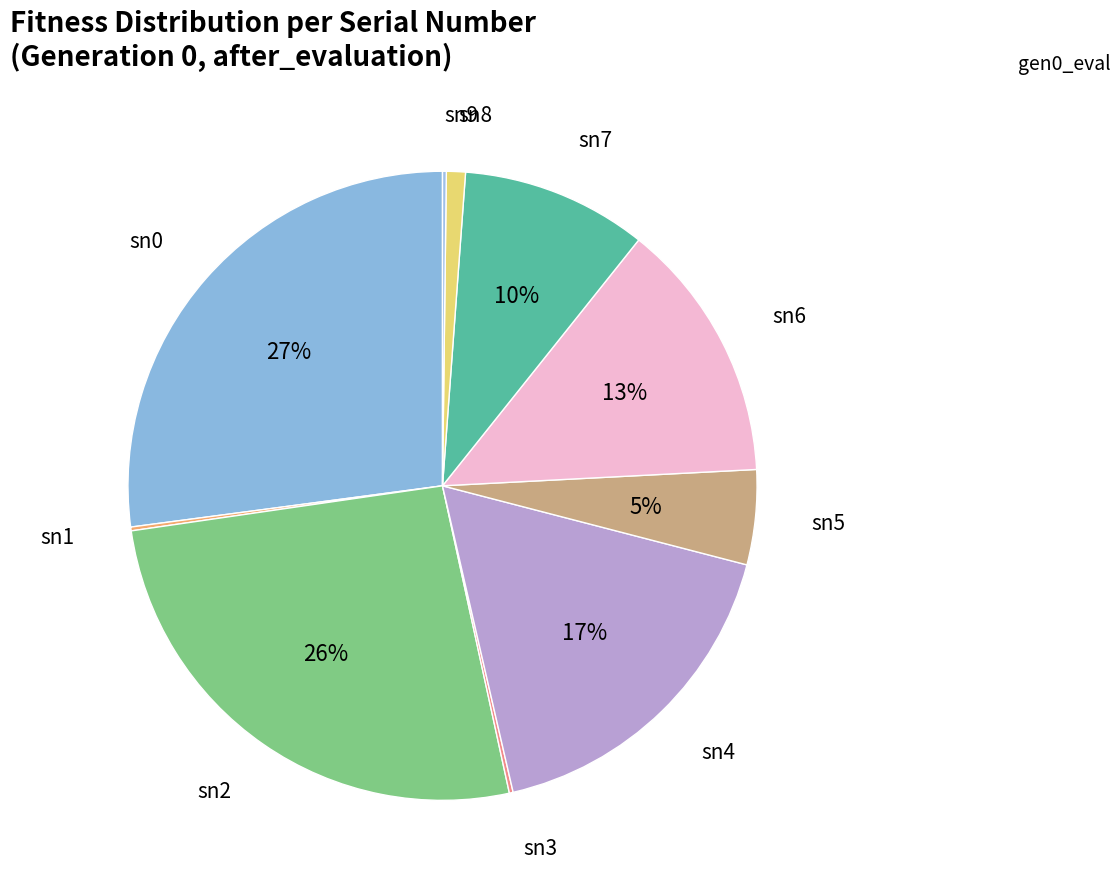

What is the largest slice in the pie chart?

sn0